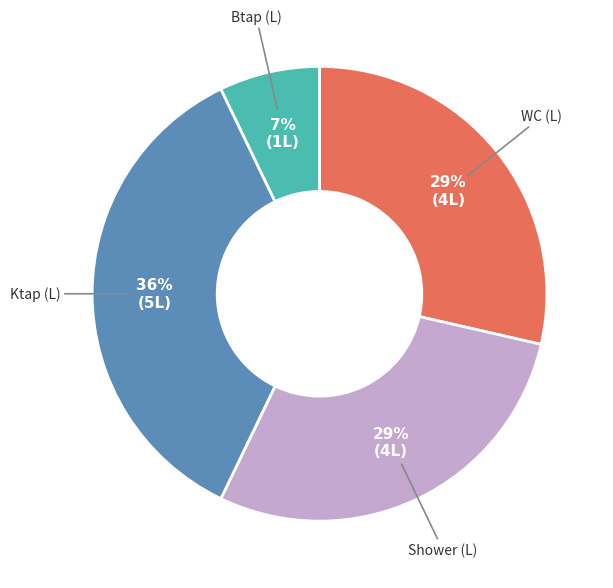

To the nearest percent, what is the average slice percentage?

25%